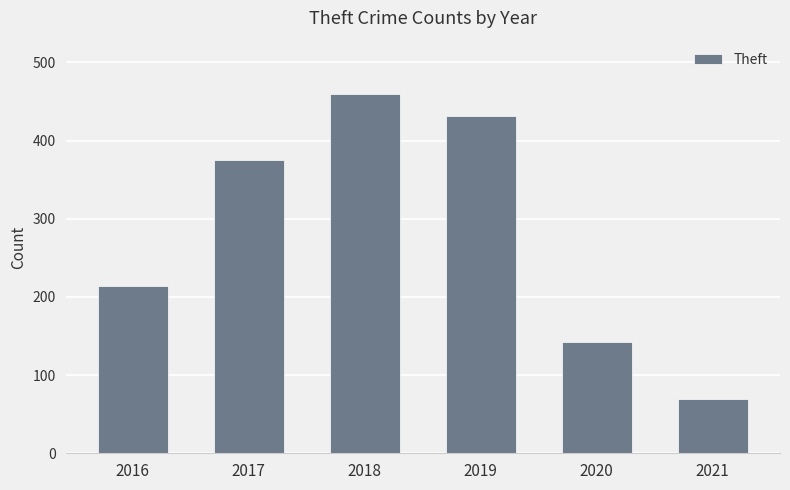

Which label corresponds to the smallest value in the chart?

2021